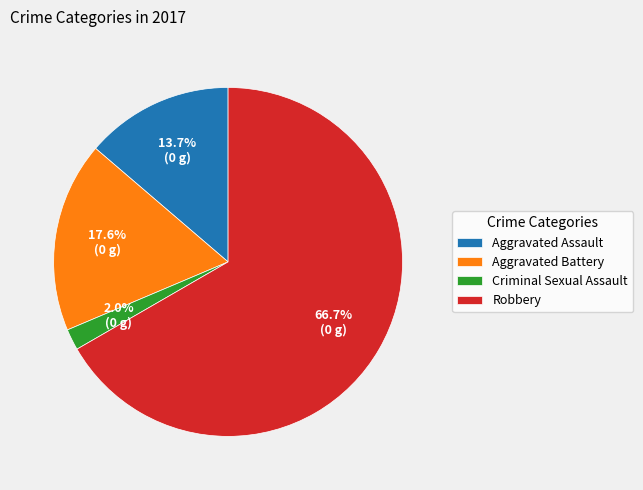

Rank the categories by value from lowest to highest.

Criminal Sexual Assault, Aggravated Assault, Aggravated Battery, Robbery